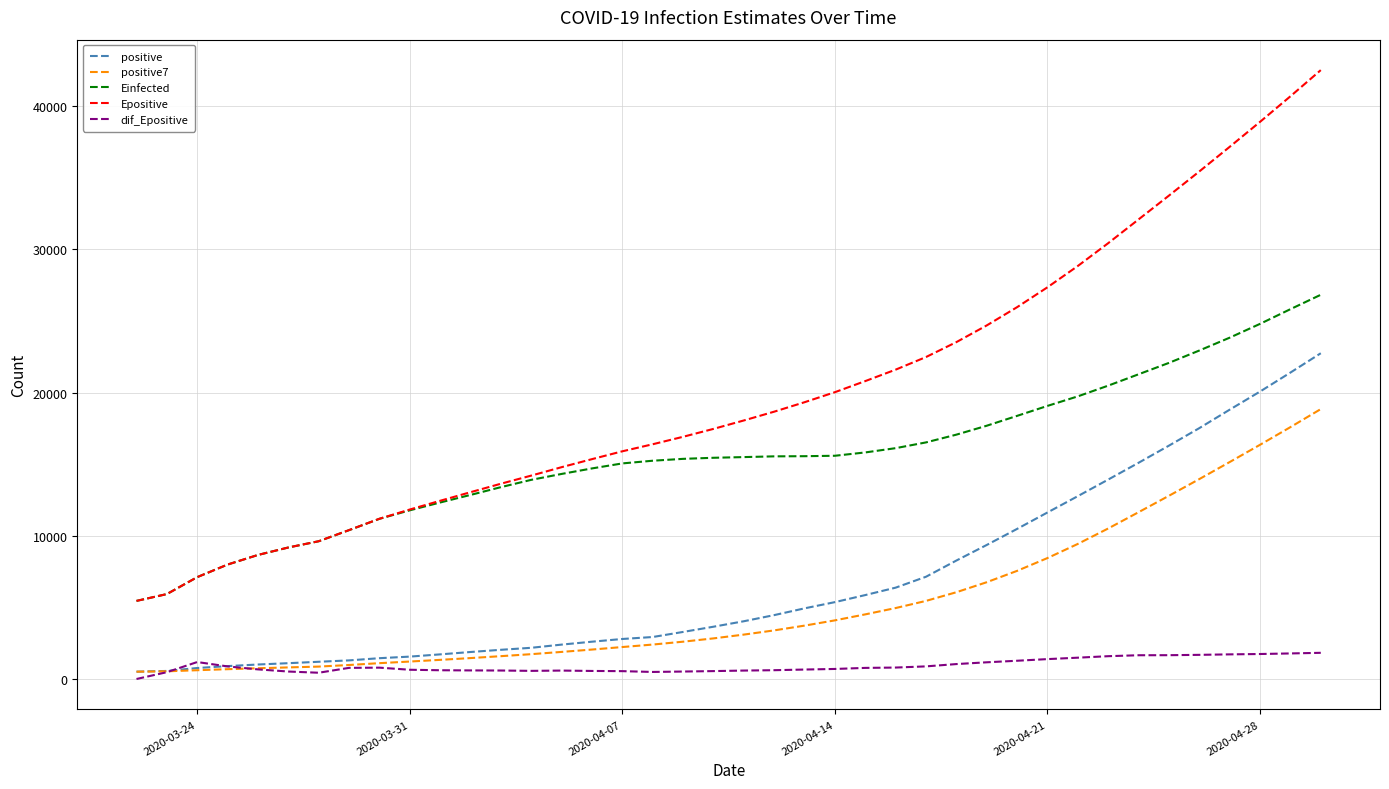

How many positive values does the dif_Epositive series have?

39